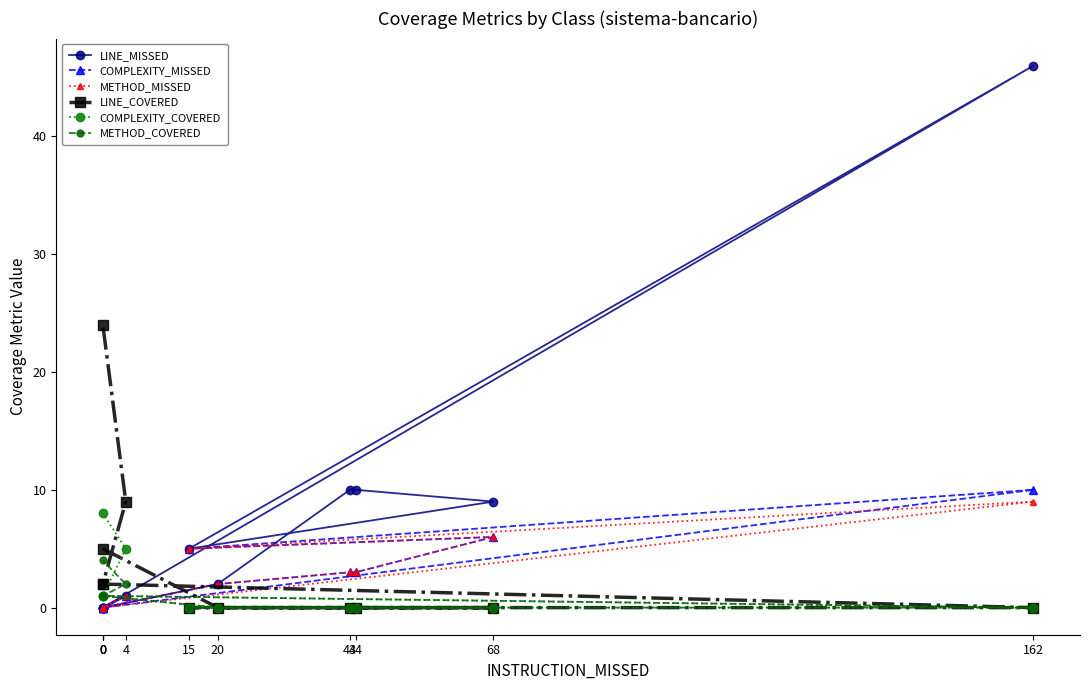

Reading right to left, what are all the values shown in this chart?

LINE_MISSED: 0=0	4=1	0=0	0=0	162=46	15=5	68=9	44=10	43=10	20=2	0=0
COMPLEXITY_MISSED: 0=0	4=1	0=0	0=0	162=10	15=5	68=6	44=3	43=3	20=2	0=0
METHOD_MISSED: 0=0	4=1	0=0	0=0	162=9	15=5	68=6	44=3	43=3	20=2	0=0
LINE_COVERED: 0=24	4=9	0=2	0=2	162=0	15=0	68=0	44=0	43=0	20=0	0=5
COMPLEXITY_COVERED: 0=8	4=5	0=1	0=1	162=0	15=0	68=0	44=0	43=0	20=0	0=1
METHOD_COVERED: 0=4	4=2	0=1	0=1	162=0	15=0	68=0	44=0	43=0	20=0	0=1